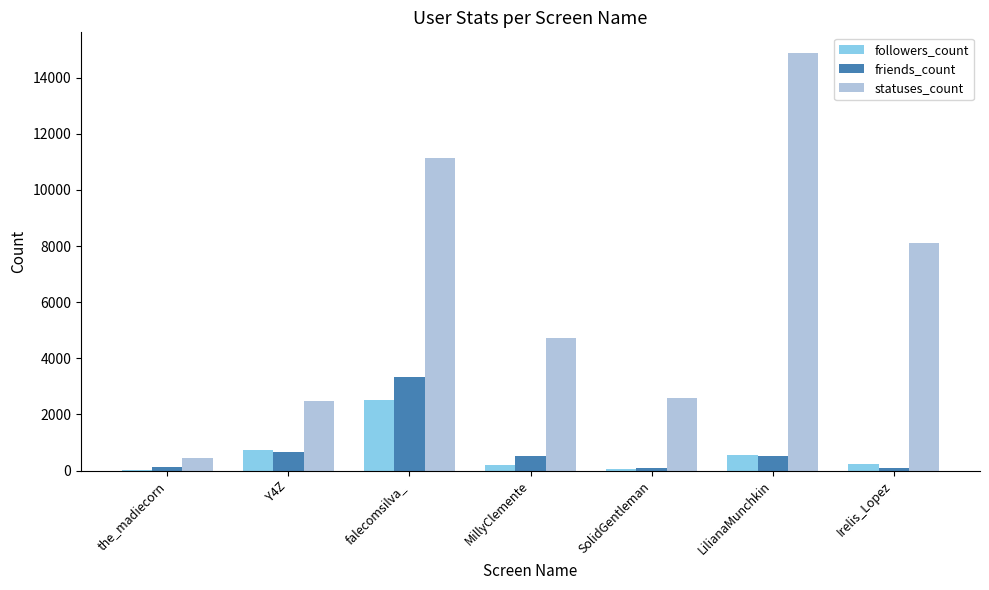

Where is friends_count nearest to the value 1728?

Y4Z